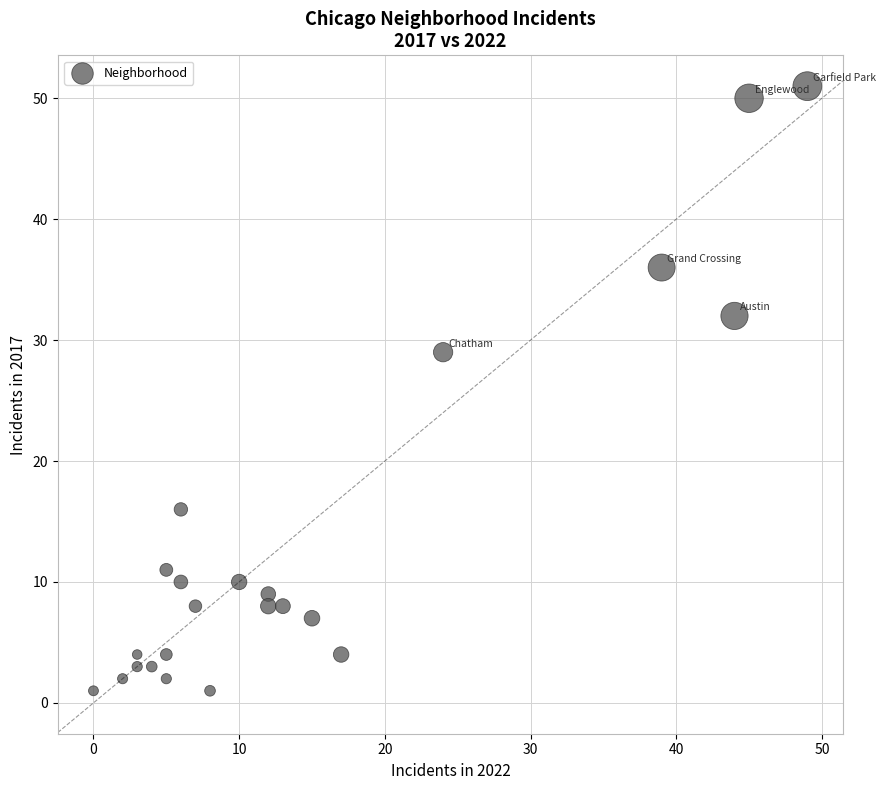

What Y value in the scatter plot is closest to 26?

29